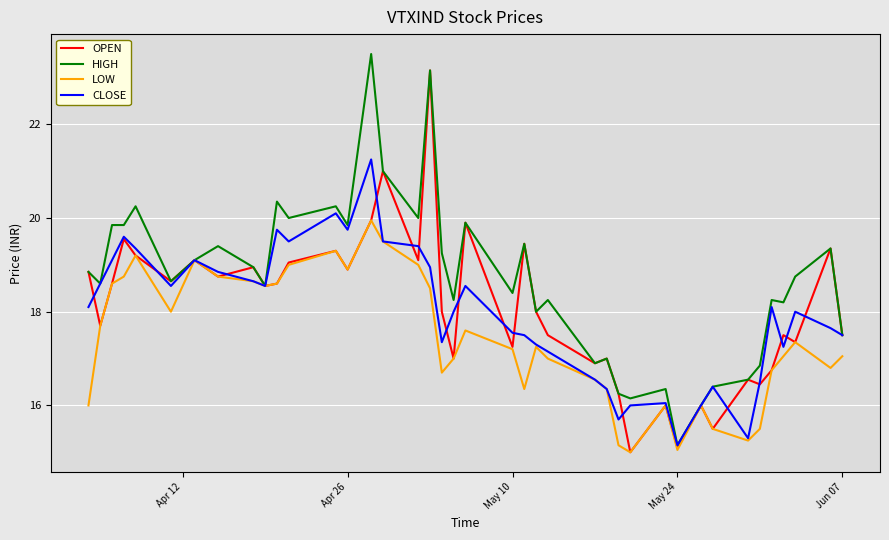

Which series has the largest range (max minus min)?

HIGH